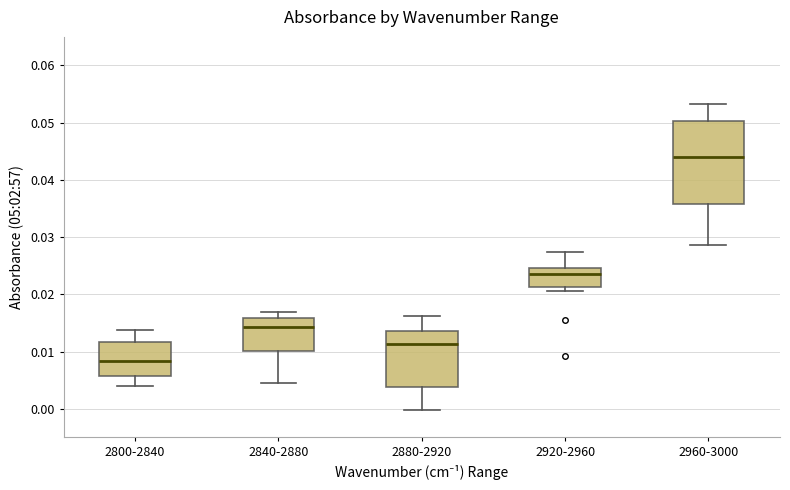

Reading left to right, transcribe this box plot: for each box, give where its median line is, the range the box spans, and where its two whiskers end, as read against the y-axis. The values are not printed on the chart, so give them approximately, as read against the axis.

2800-2840: median 0.008, box 0.006 to 0.012, whiskers 0.004 to 0.014
2840-2880: median 0.014, box 0.010 to 0.016, whiskers 0.005 to 0.017
2880-2920: median 0.011, box 0.004 to 0.014, whiskers 0.000 to 0.016
2920-2960: median 0.024, box 0.021 to 0.025, whiskers 0.021 (just below the box's lower edge) to 0.027
2960-3000: median 0.044, box 0.036 to 0.050, whiskers 0.029 to 0.053